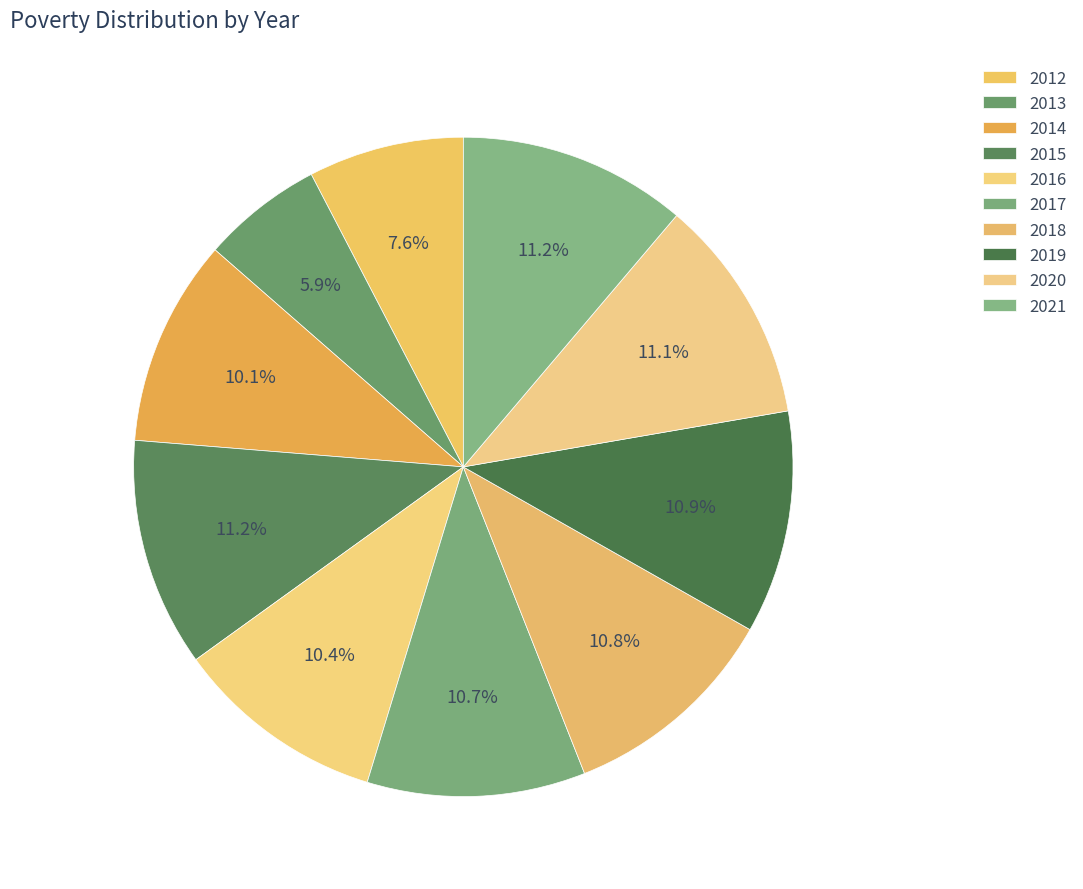

What is the change in value from 2016 to 2019?

+20